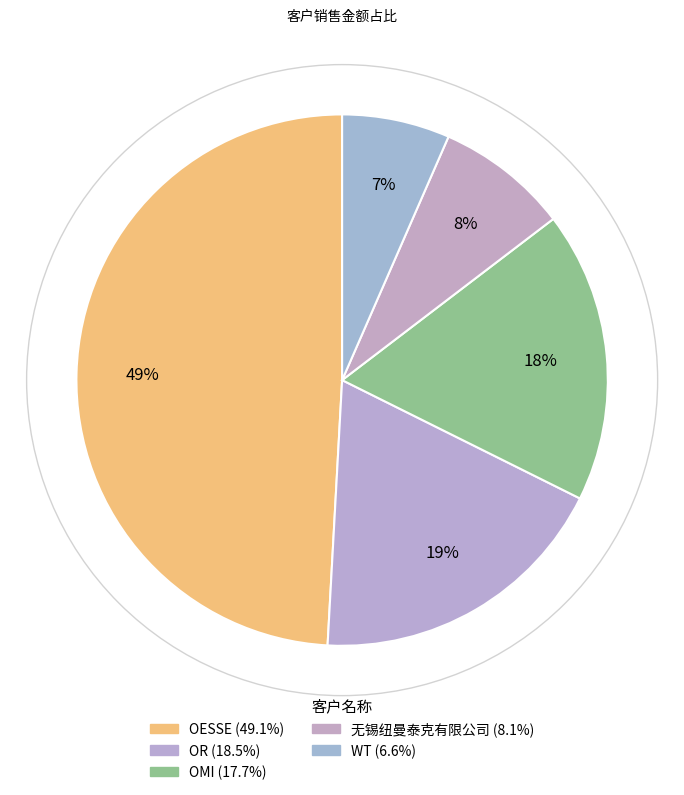

Which category has the biggest portion of the pie?

OESSE